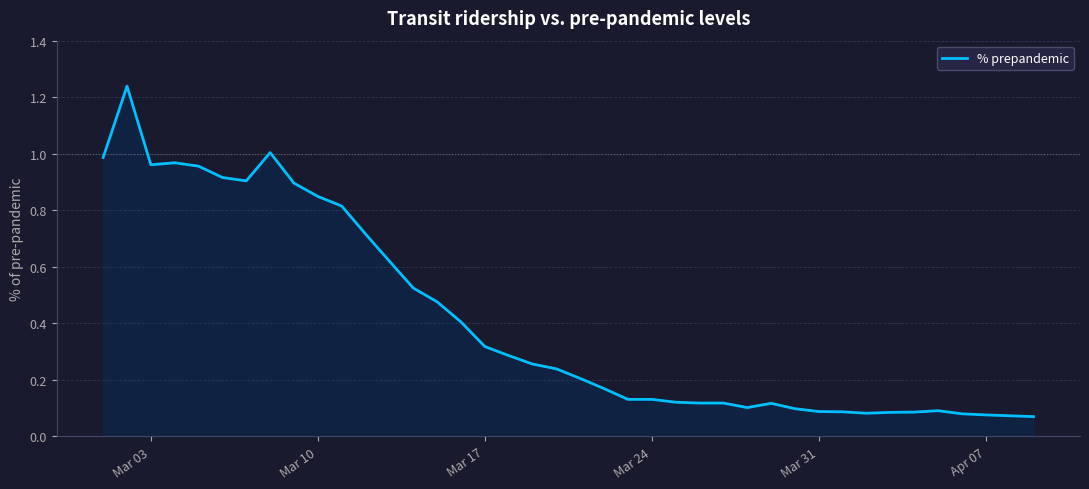

Is this an area chart (filled region under the line)?

Yes